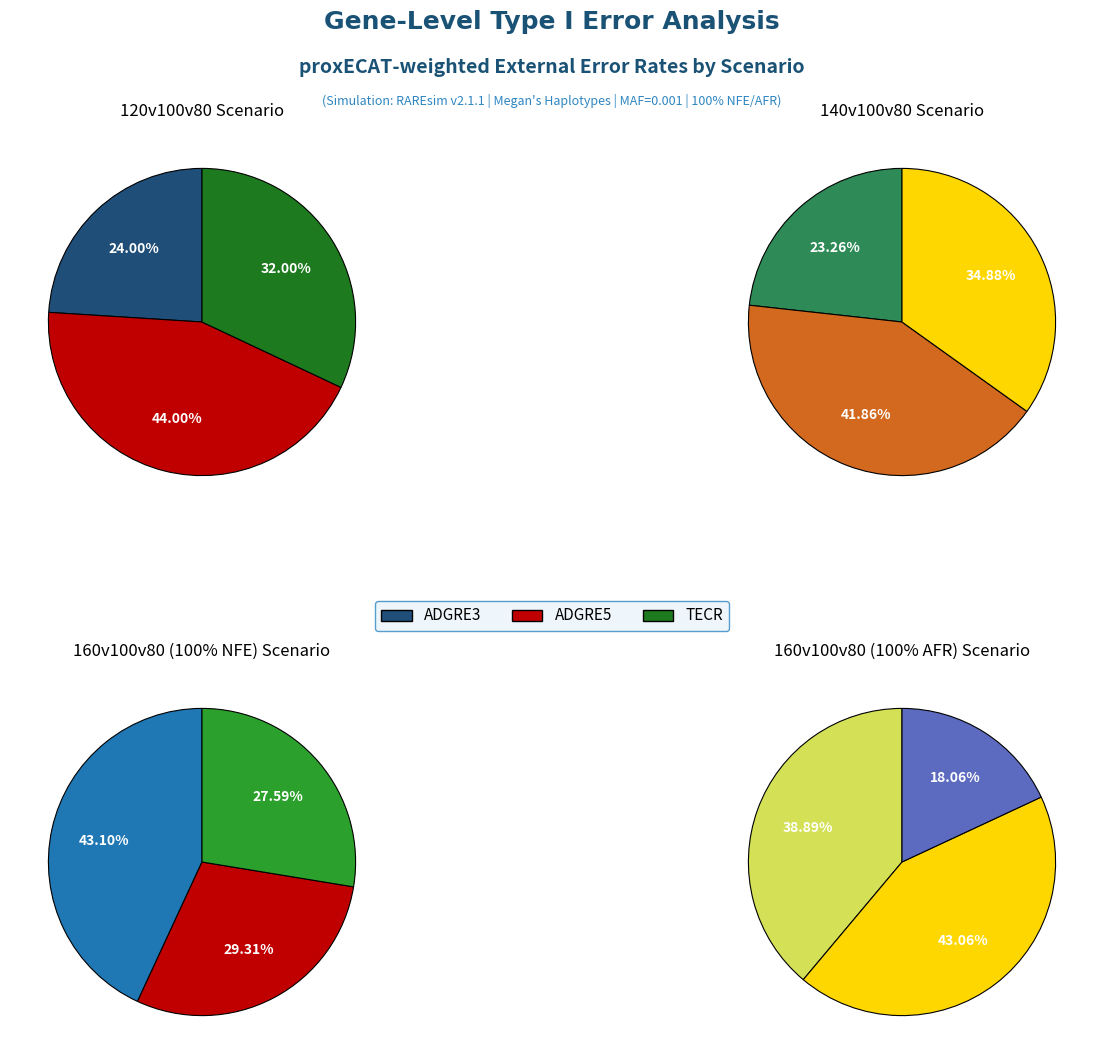

To the nearest percent, what is the difference between the largest and smallest slice percentages?

19%